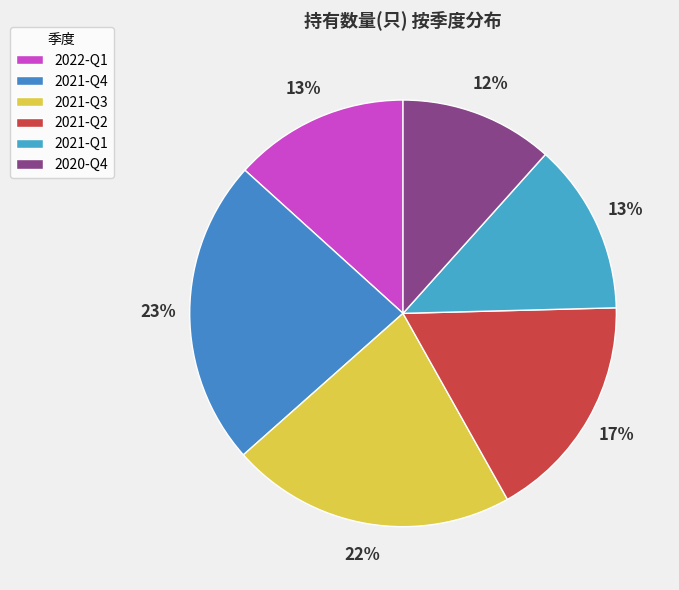

How many segments does this pie chart have?

6